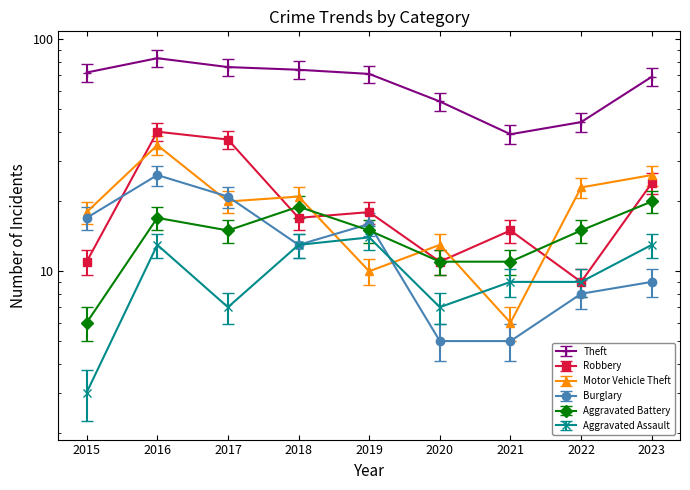

At which label is Aggravated Assault closest to 8?

2017